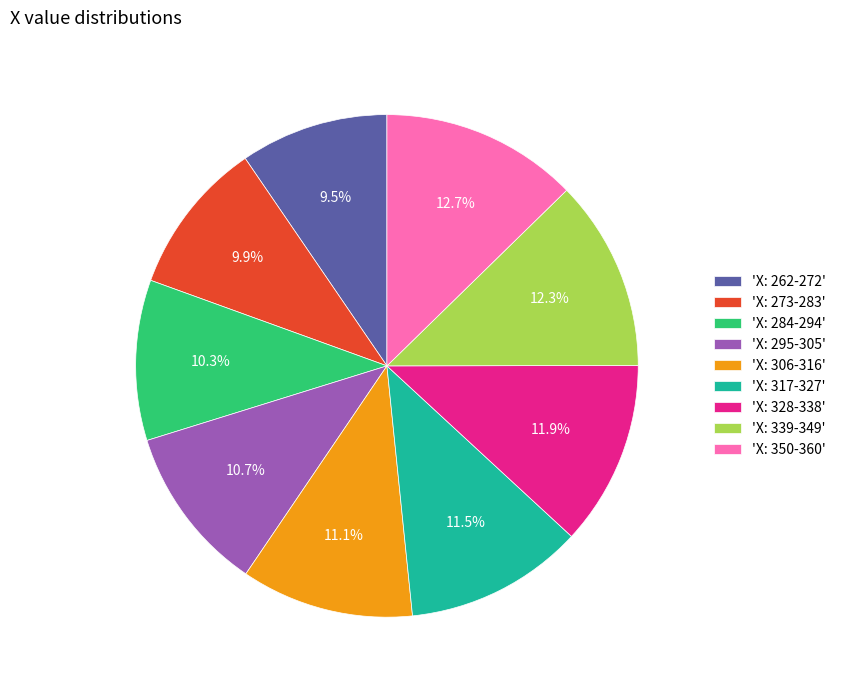

How many slices are in this pie chart?

9